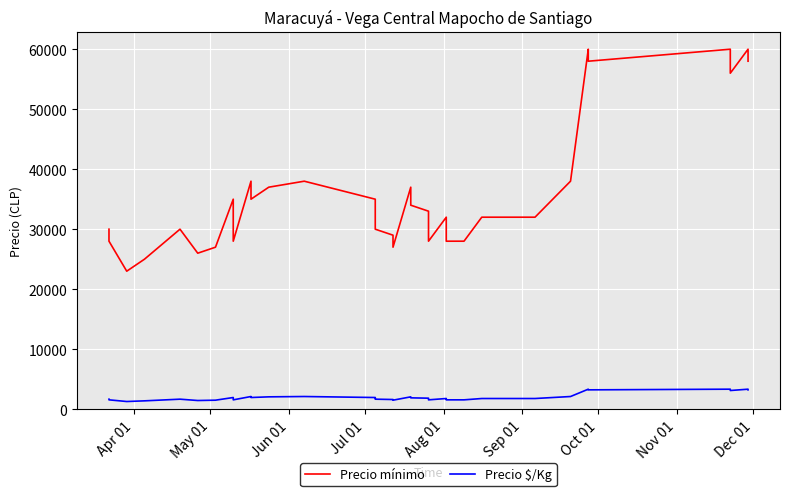

True or false: Precio mínimo and Precio $/Kg intersect in this chart.

False